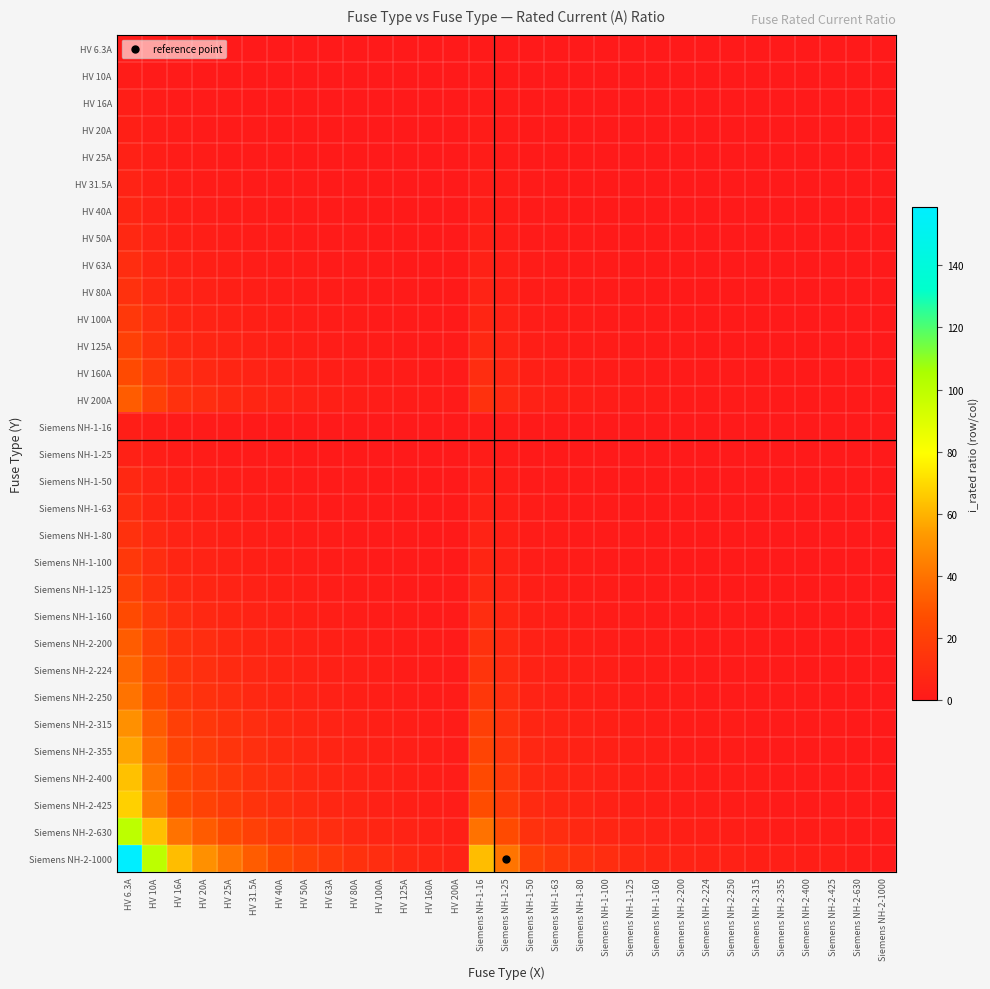

How many data points does each series have?

31